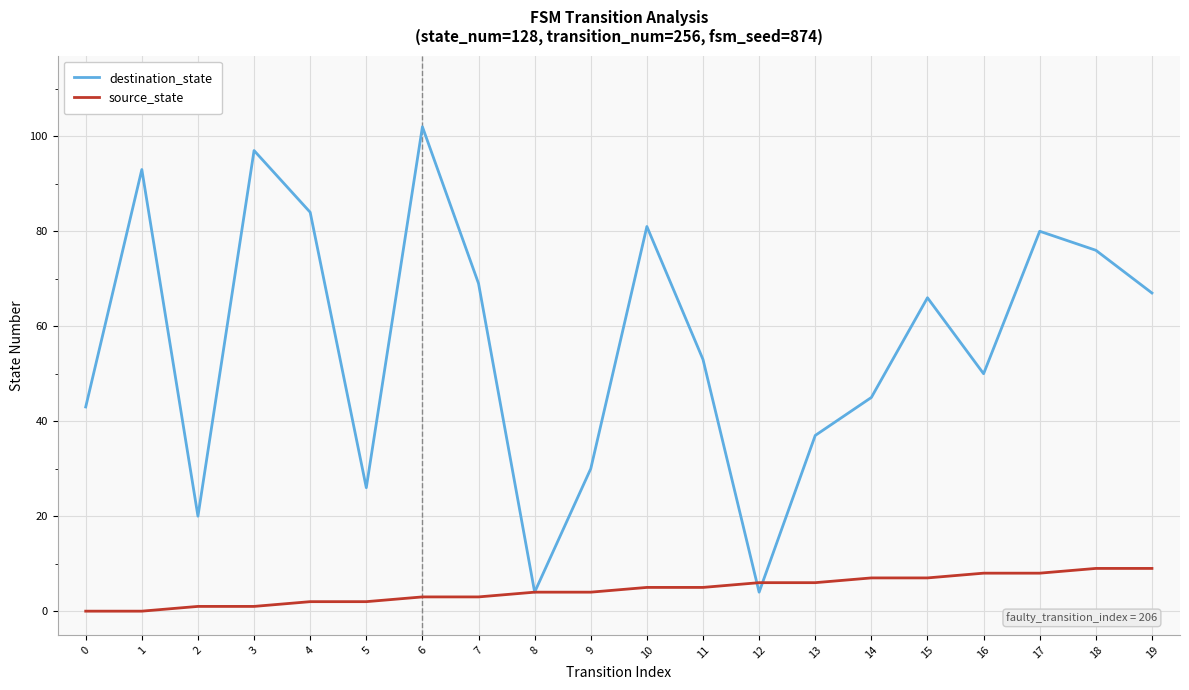

Reading right to left, what are all the values shown in this chart?

destination_state: 67	76	80	50	66	45	37	4	53	81	30	4	69	102	26	84	97	20	93	43
source_state: 9	9	8	8	7	7	6	6	5	5	4	4	3	3	2	2	1	1	0	0